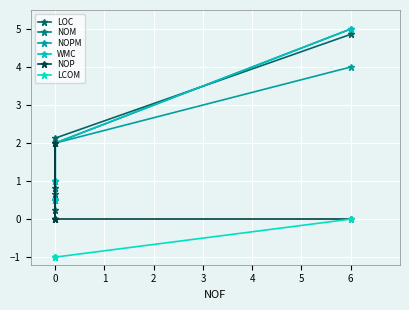

What is the total value across all series at 3?

7.1